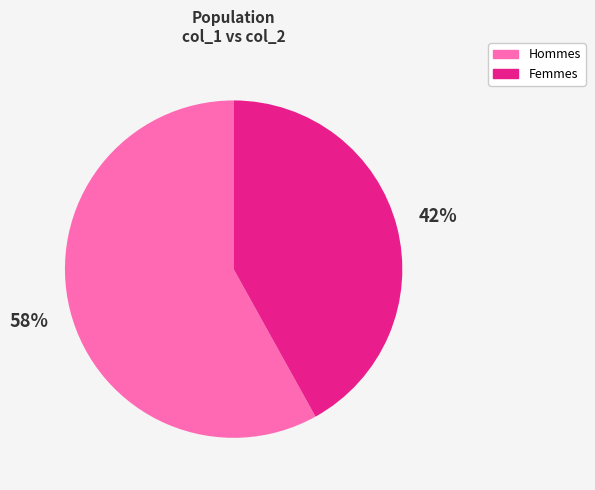

Approximately how many times larger is the value at Femmes compared to Hommes?

0.7